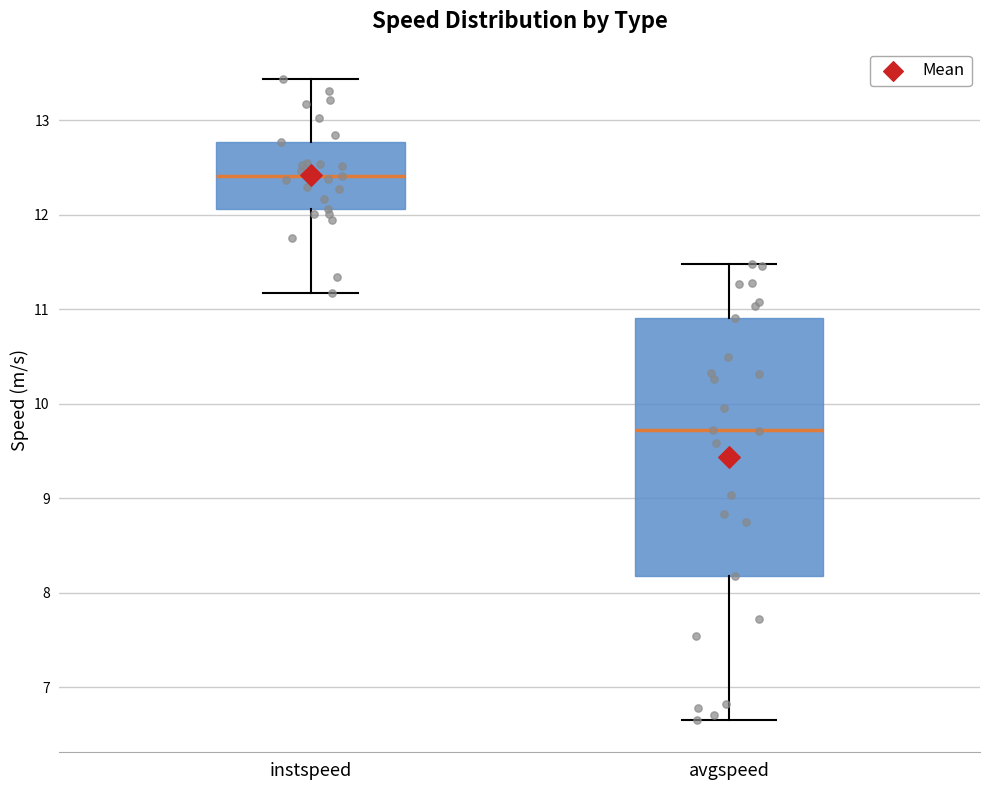

Which box has the highest median line?

instspeed